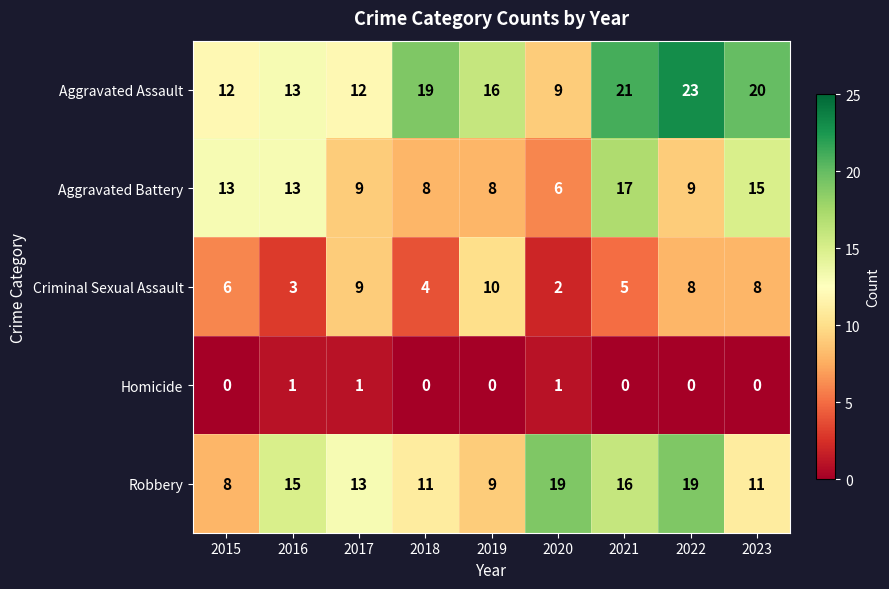

How many values in Homicide are above zero?

3